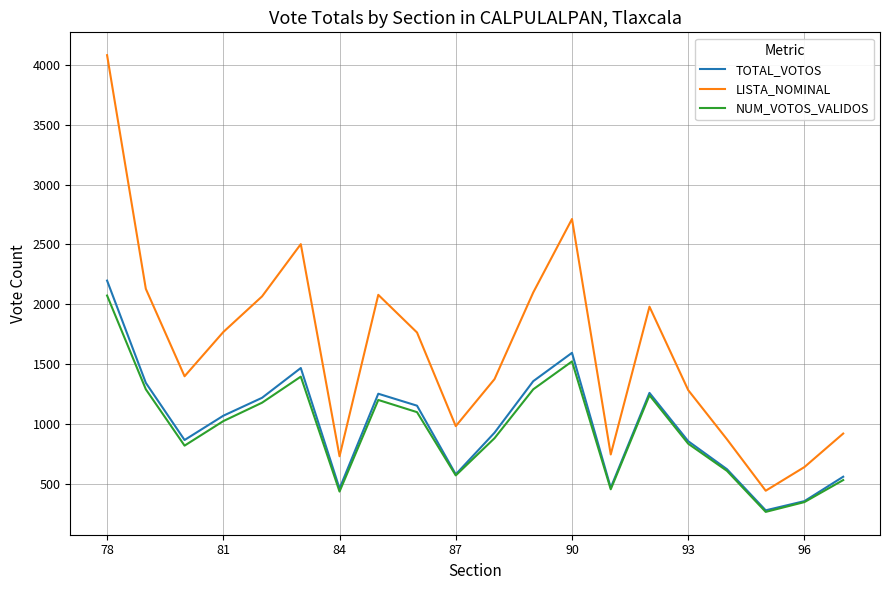

True or false: LISTA_NOMINAL and TOTAL_VOTOS cross at least once.

False